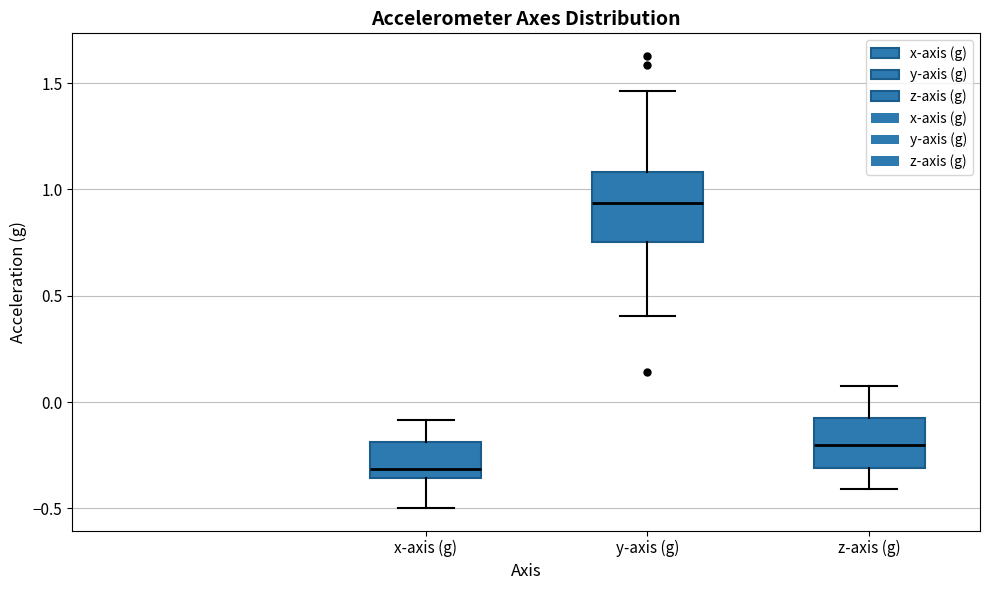

Where does the median line of the box for x-axis (g) sit on the y-axis? The values are not printed on the chart, so give them approximately, as read against the axis.

-0.30